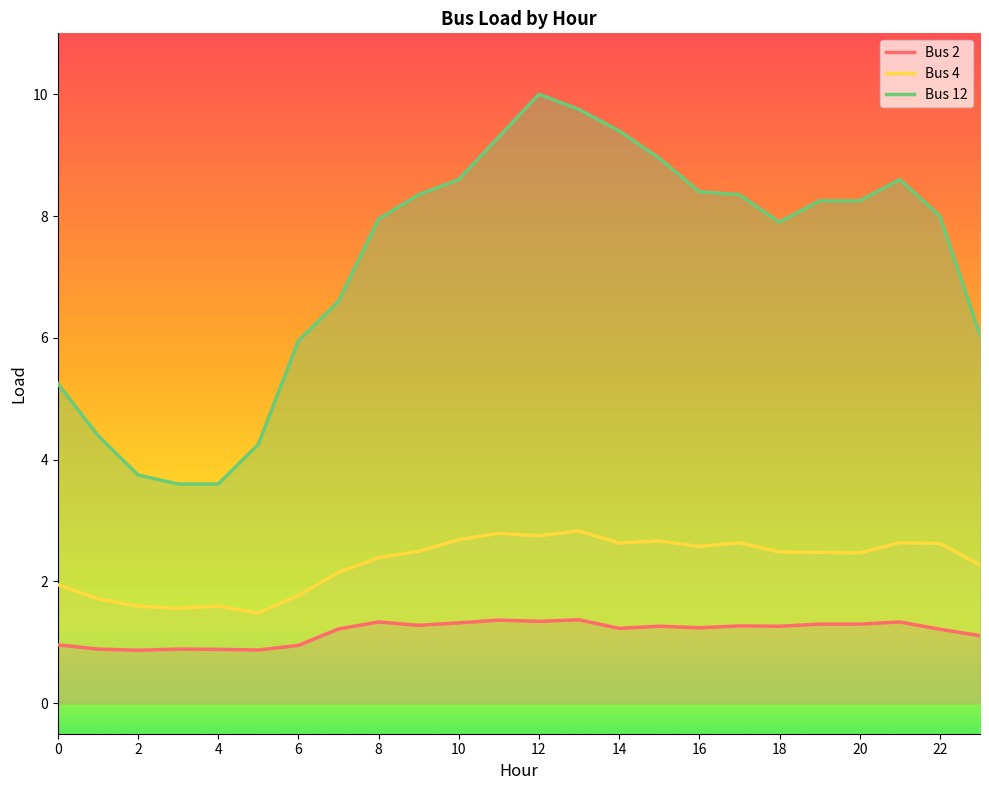

Which series has the largest range (max minus min)?

Bus 12